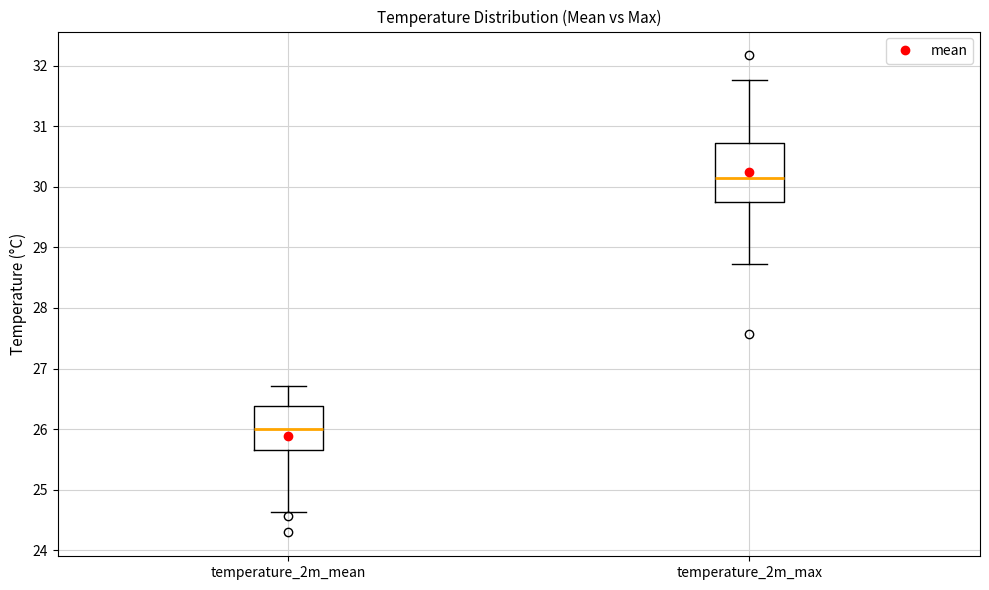

Reading left to right, transcribe this box plot: for each box, give where its median line is, the range the box spans, and where its two whiskers end, as read against the y-axis. The values are not printed on the chart, so give them approximately, as read against the axis.

temperature_2m_mean: median 26.0, box 25.7 to 26.4, whiskers 24.6 to 26.7
temperature_2m_max: median 30.1, box 29.8 to 30.7, whiskers 28.7 to 31.8